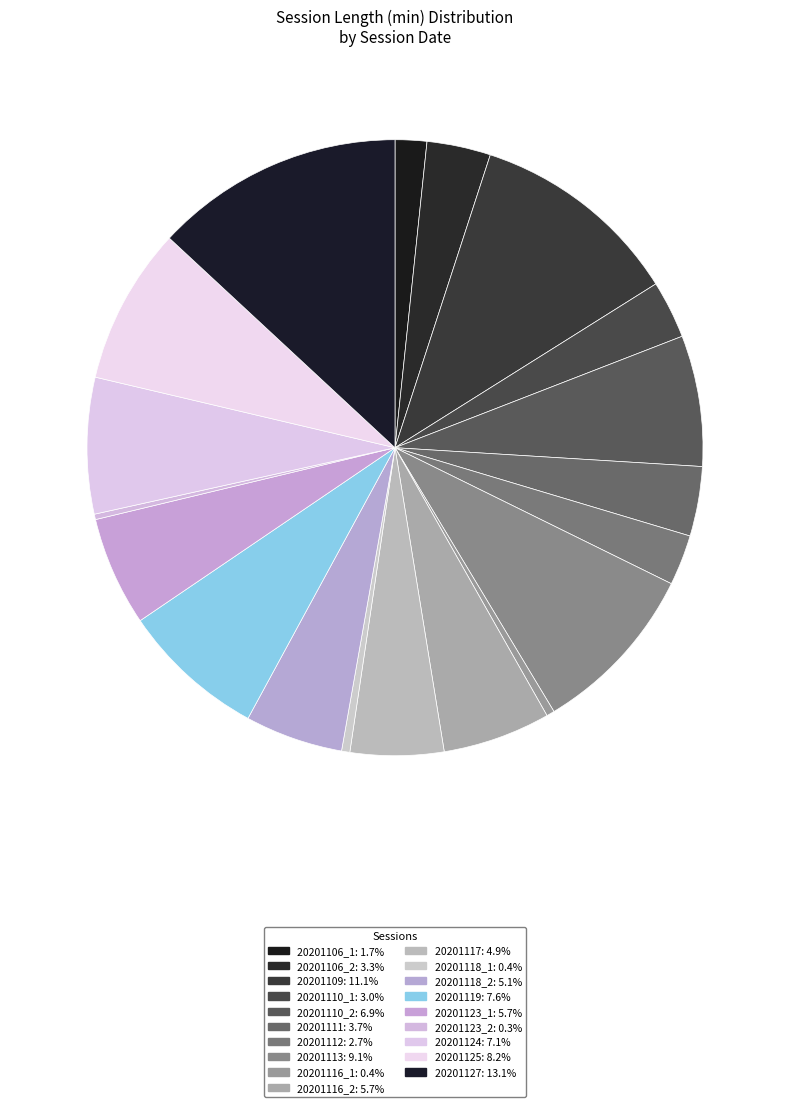

To the nearest percent, what portion does 20201106_1 represent?

2%